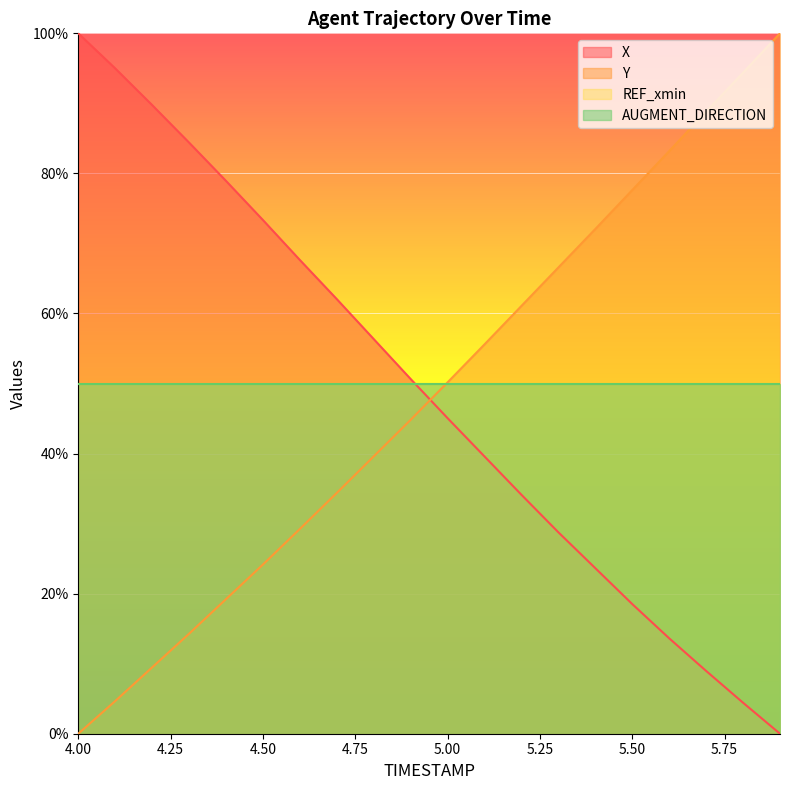

What is the maximum value shown in the chart?

100.0